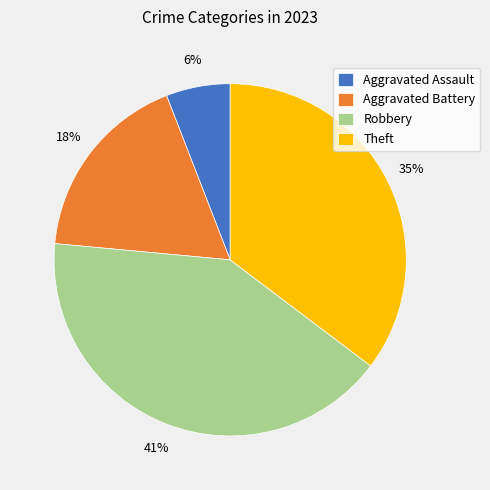

The Aggravated Battery slice represents 18% of the pie. True or false?

True